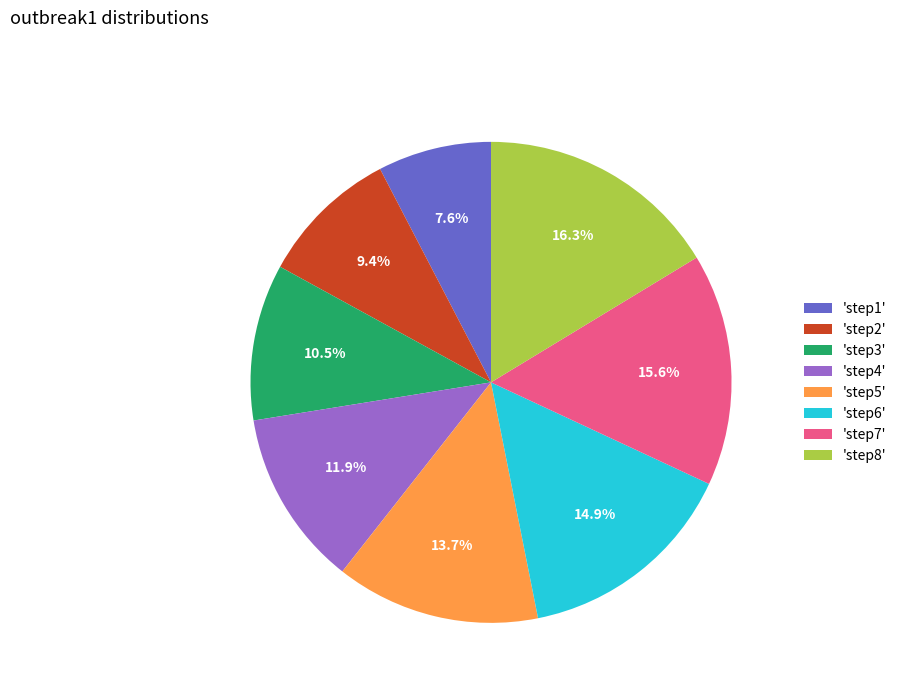

What percentage is NOT represented by 'step1'?

92.4%